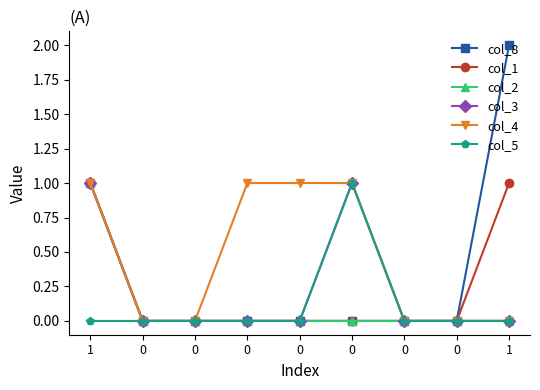

Does the chart display data point markers on the line(s)?

Yes